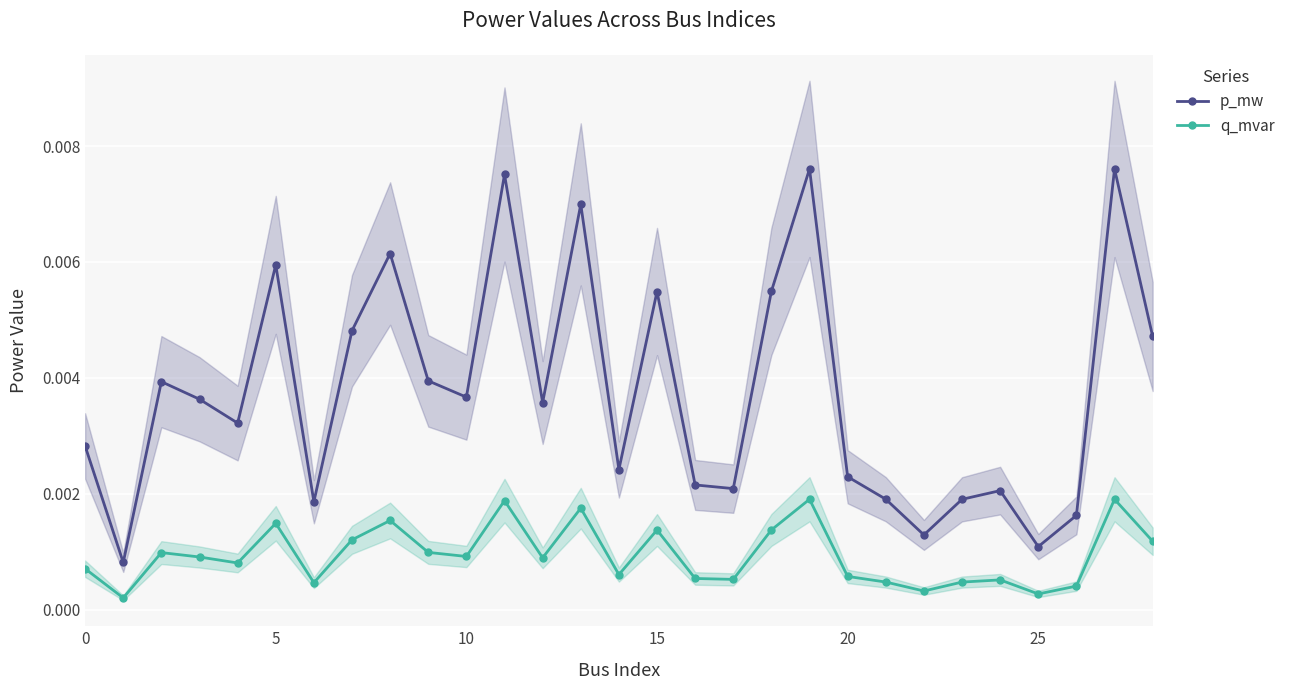

Count the p_mw values in the range 0 to 1.

29